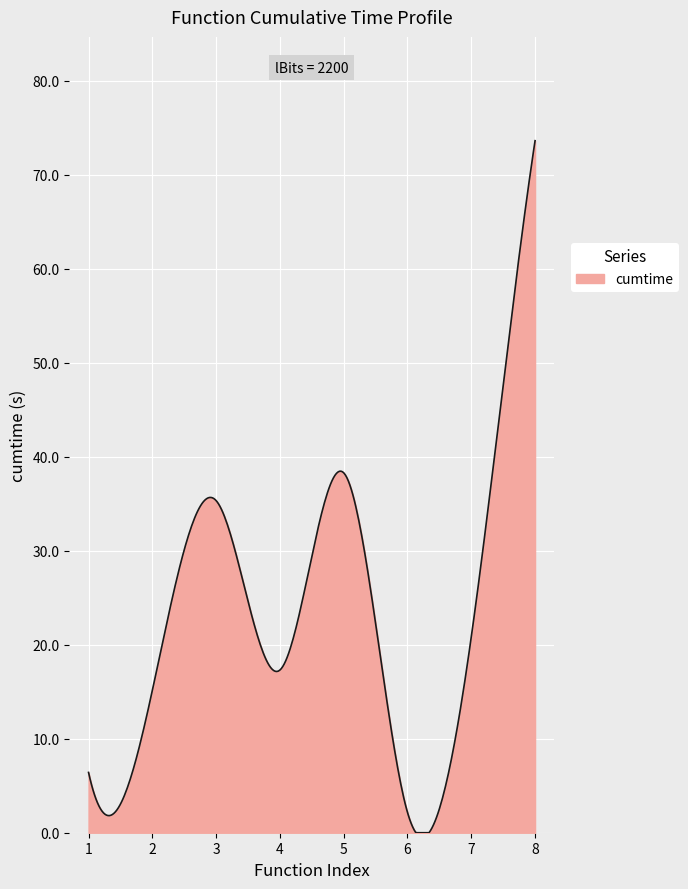

What is the greatest value displayed?

73.6